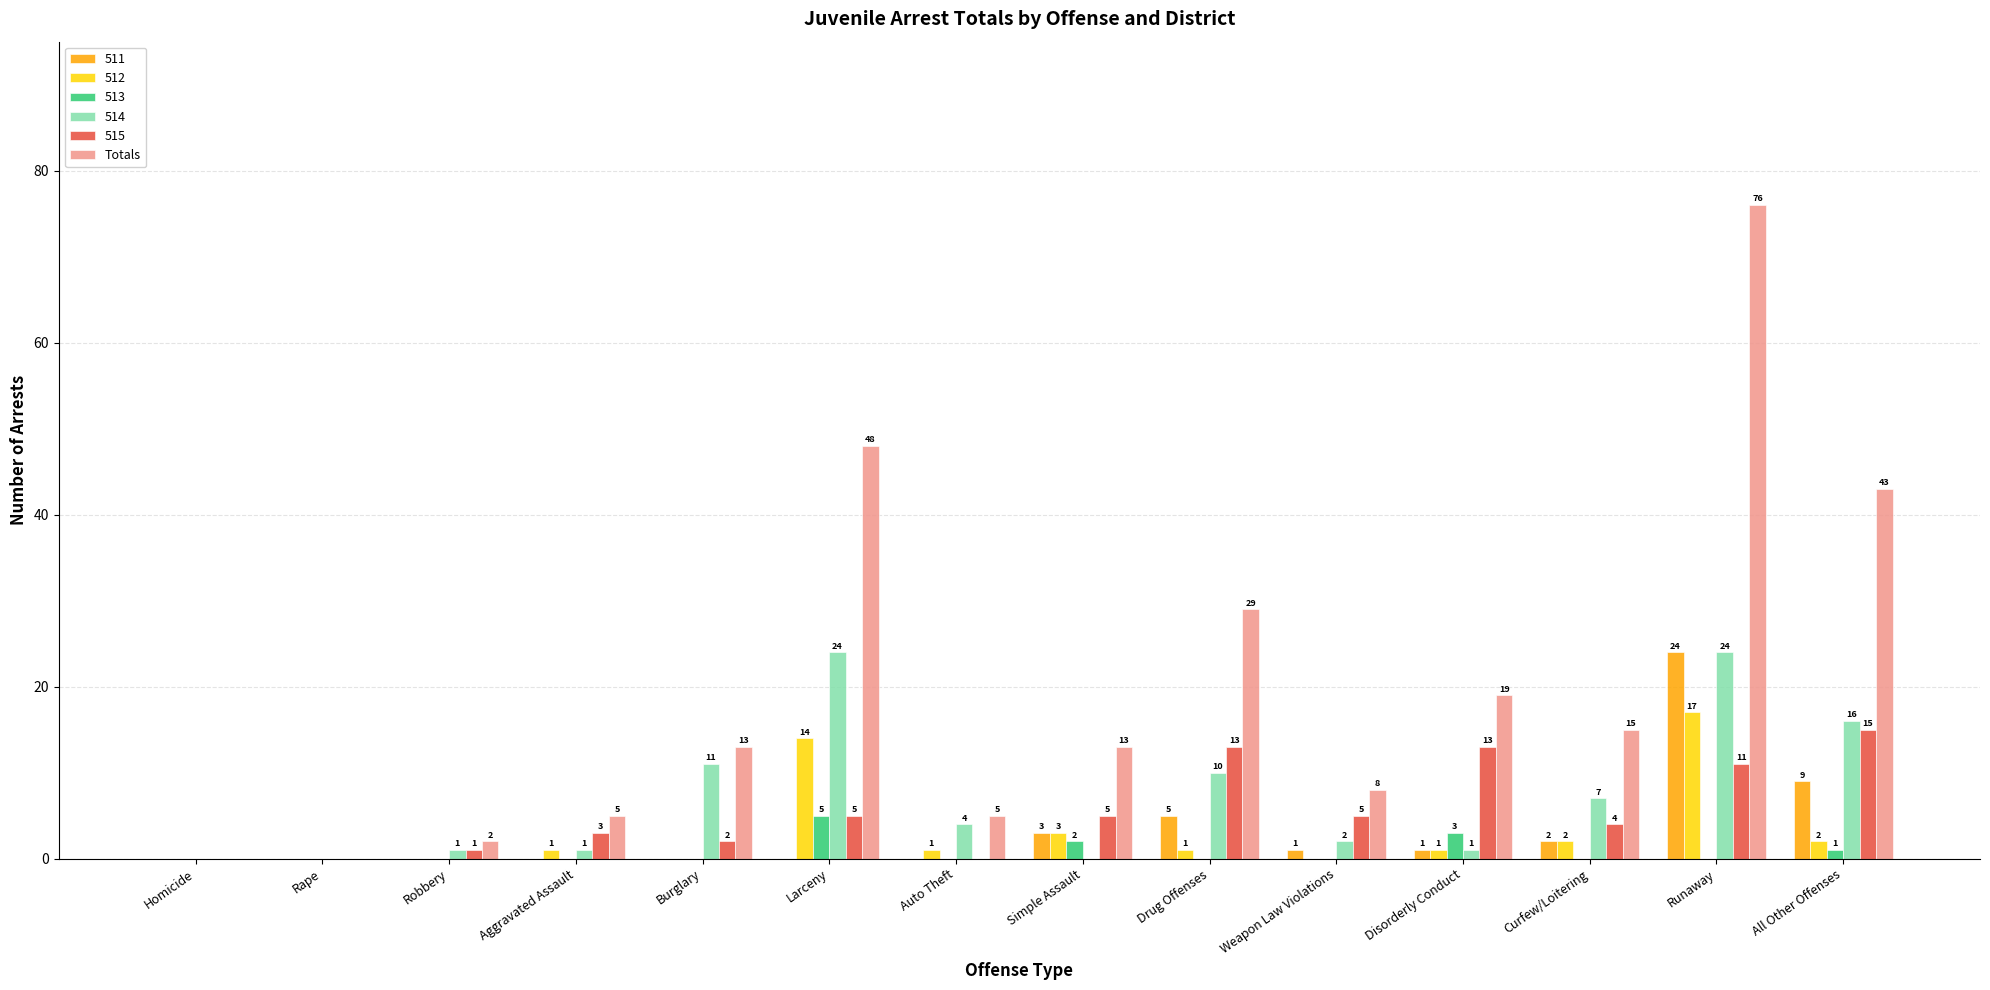

What is the sum of the 511 values at Burglary and Runaway?

24